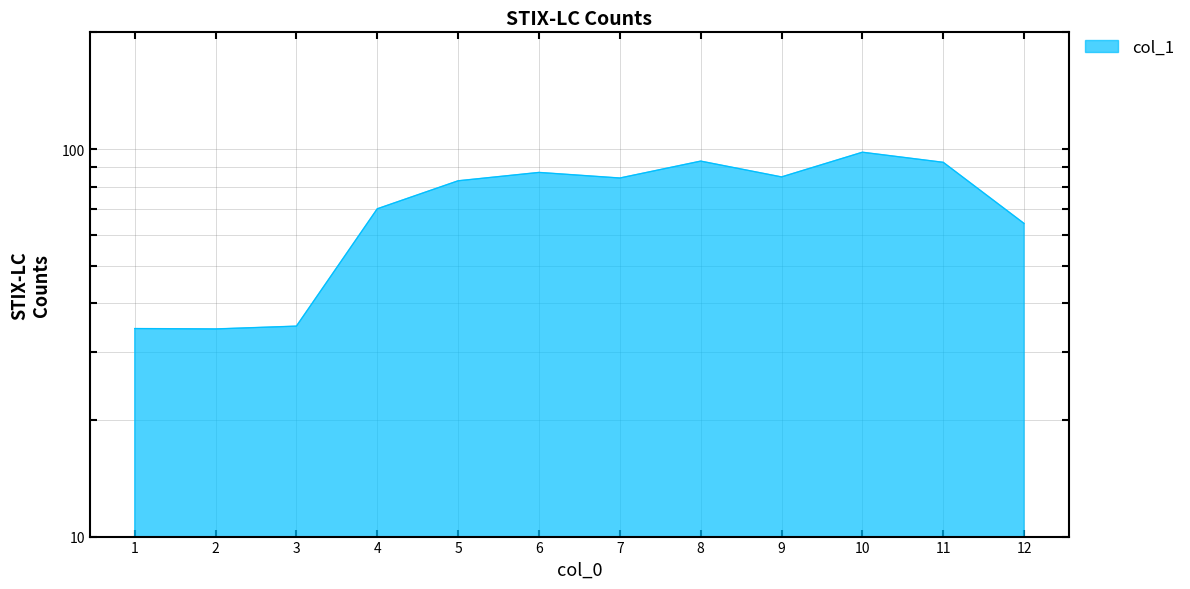

Does the chart display data point markers on the line(s)?

No